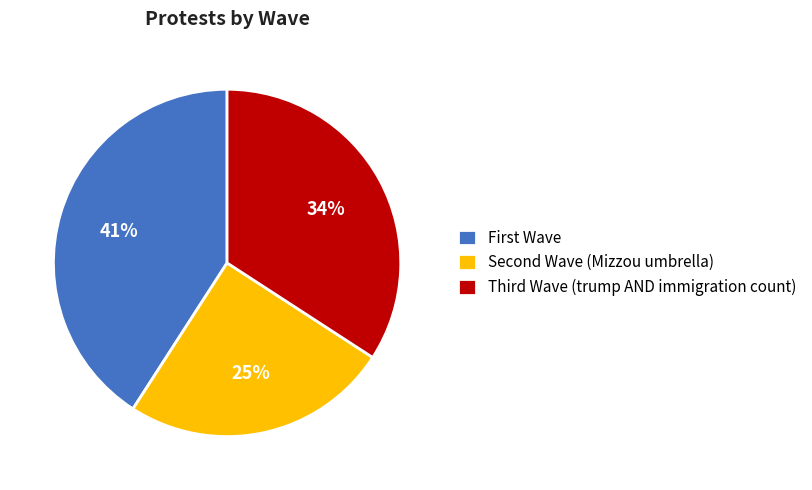

Which slice is the largest?

First Wave